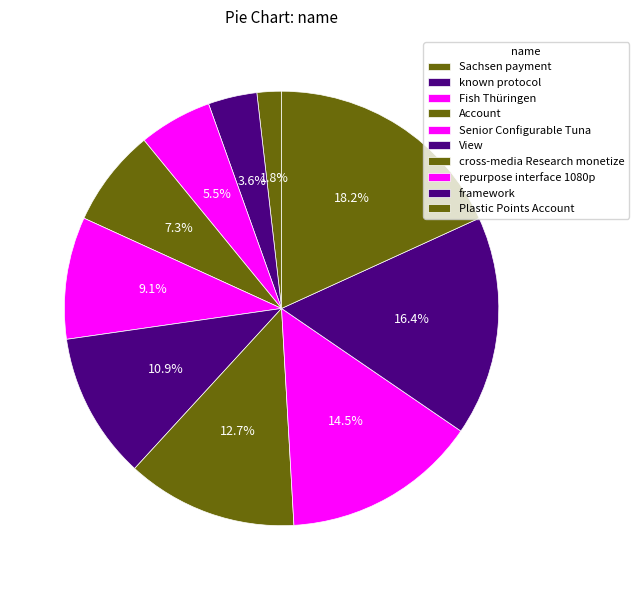

Which category has the smallest portion of the pie?

Sachsen payment